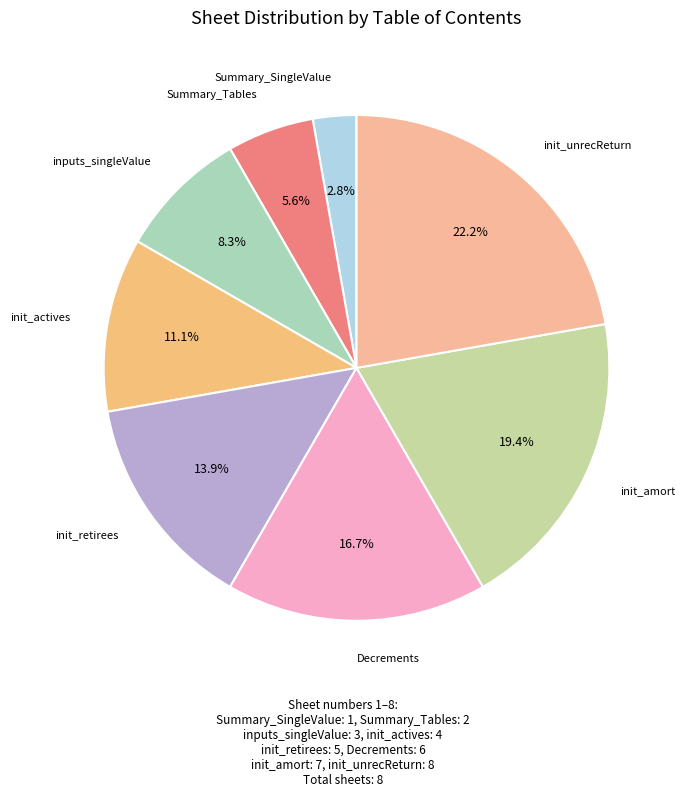

How many slices are in this pie chart?

8